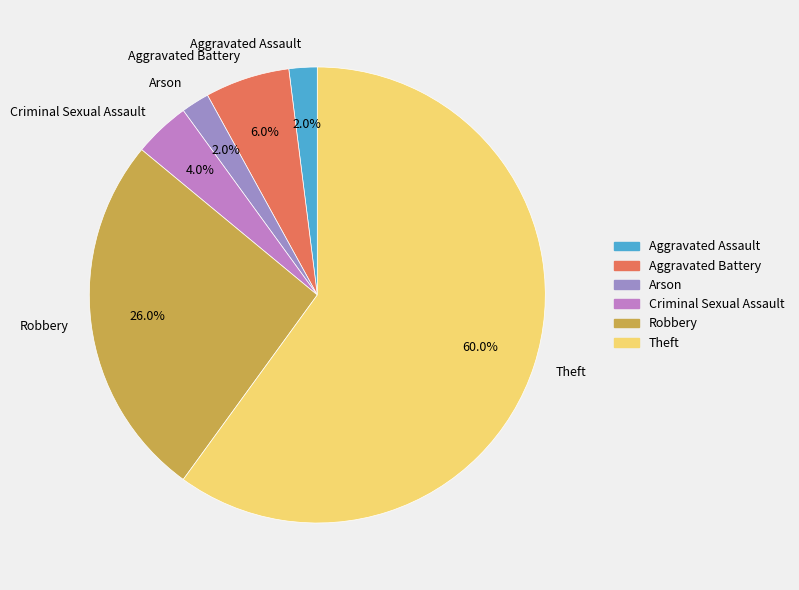

What percentage is the Theft slice, to the nearest percent?

60%